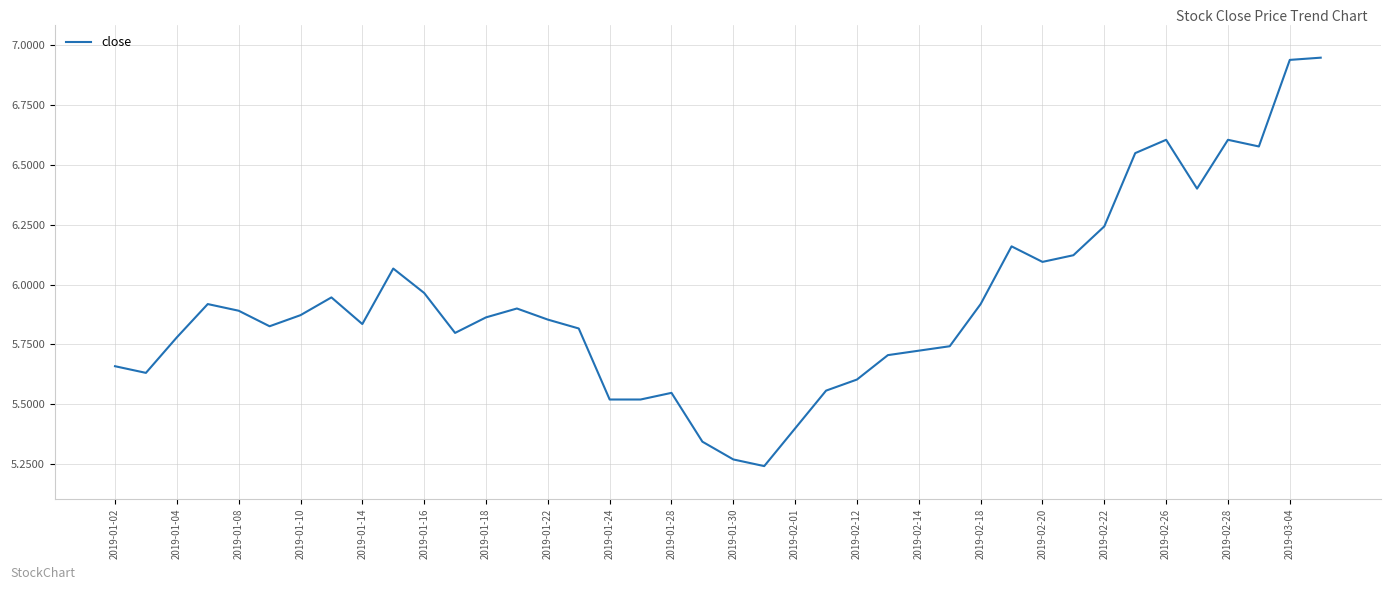

How many lines are shown in the chart?

1